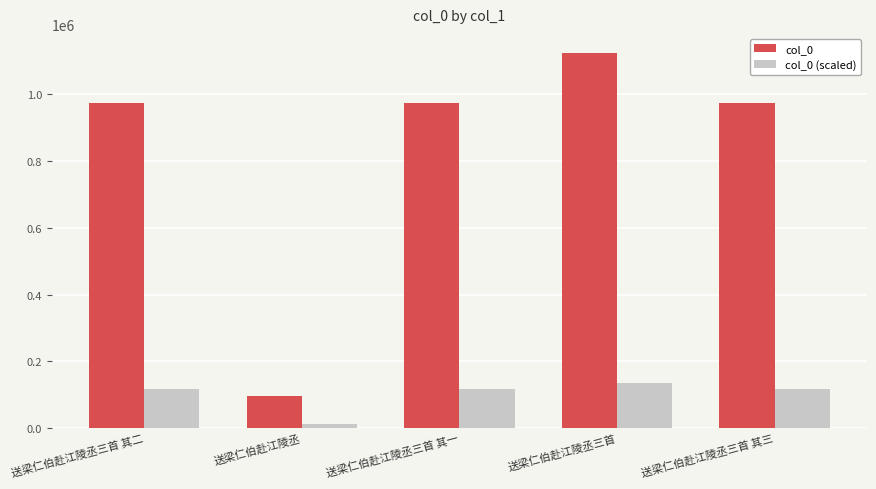

The value of col_0 (scaled) at 送梁仁伯赴江陵丞 is 11715.0. True or false?

True